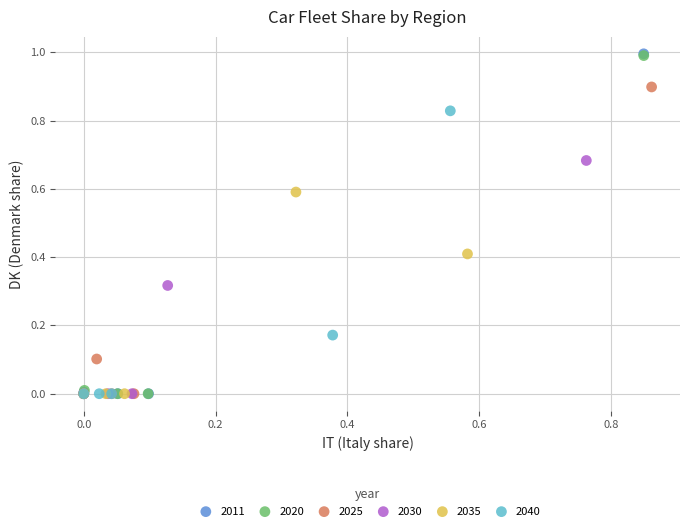

What are all the series names shown in the legend?

2011, 2020, 2025, 2030, 2035, 2040